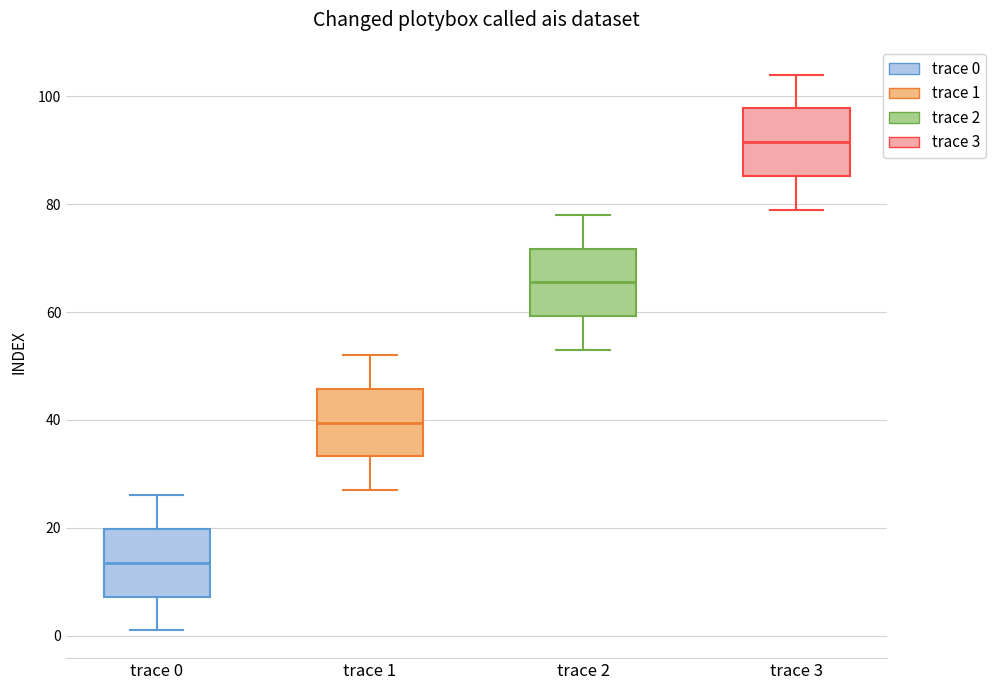

Reading left to right, read every box against the y-axis: the position of its median line, the range the box covers, and the ends of its whiskers. The values are not printed on the chart, so give them approximately, as read against the axis.

trace 0: median 14, box 8 to 20, whiskers 2 to 26
trace 1: median 40, box 34 to 46, whiskers 28 to 52
trace 2: median 66, box 60 to 72, whiskers 54 to 78
trace 3: median 92, box 86 to 98, whiskers 80 to 104